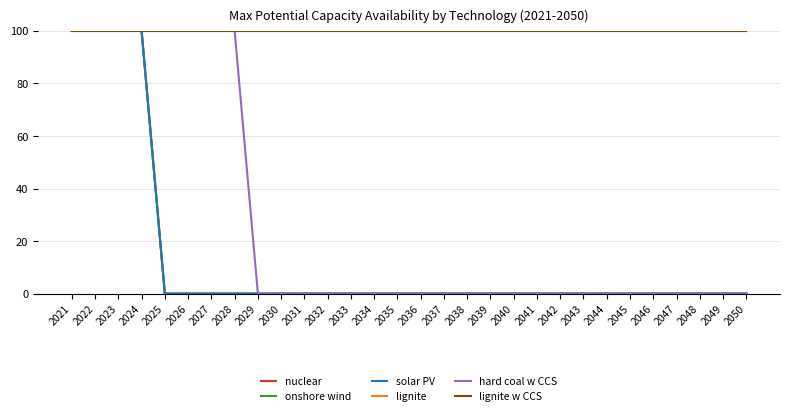

True or false: hard coal w CCS has more than 1 interior local peaks.

False